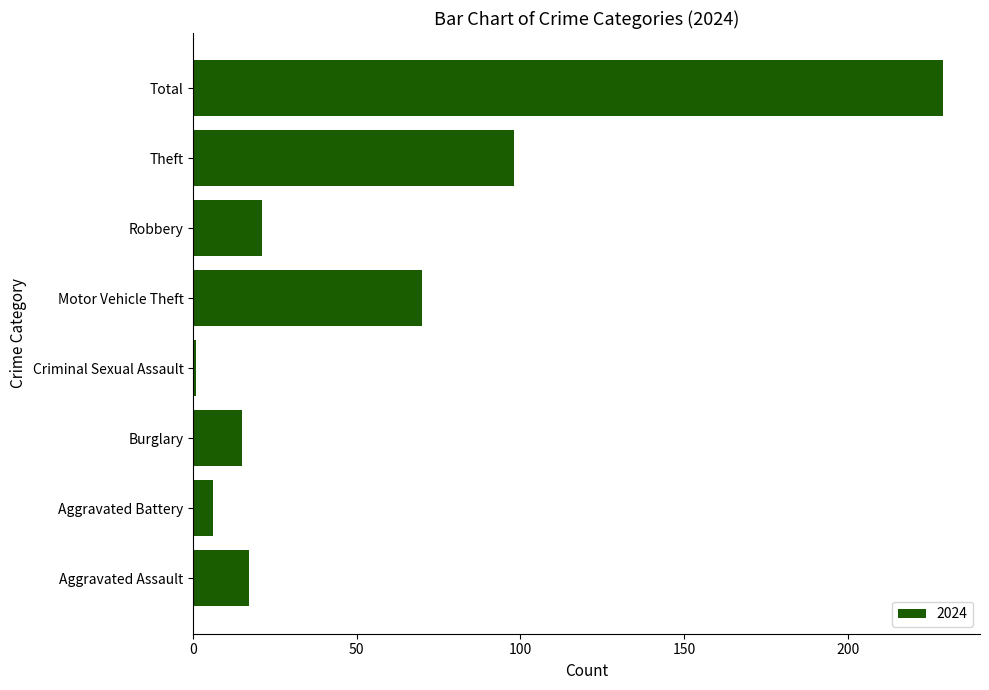

The value at Theft is 133. True or false?

False